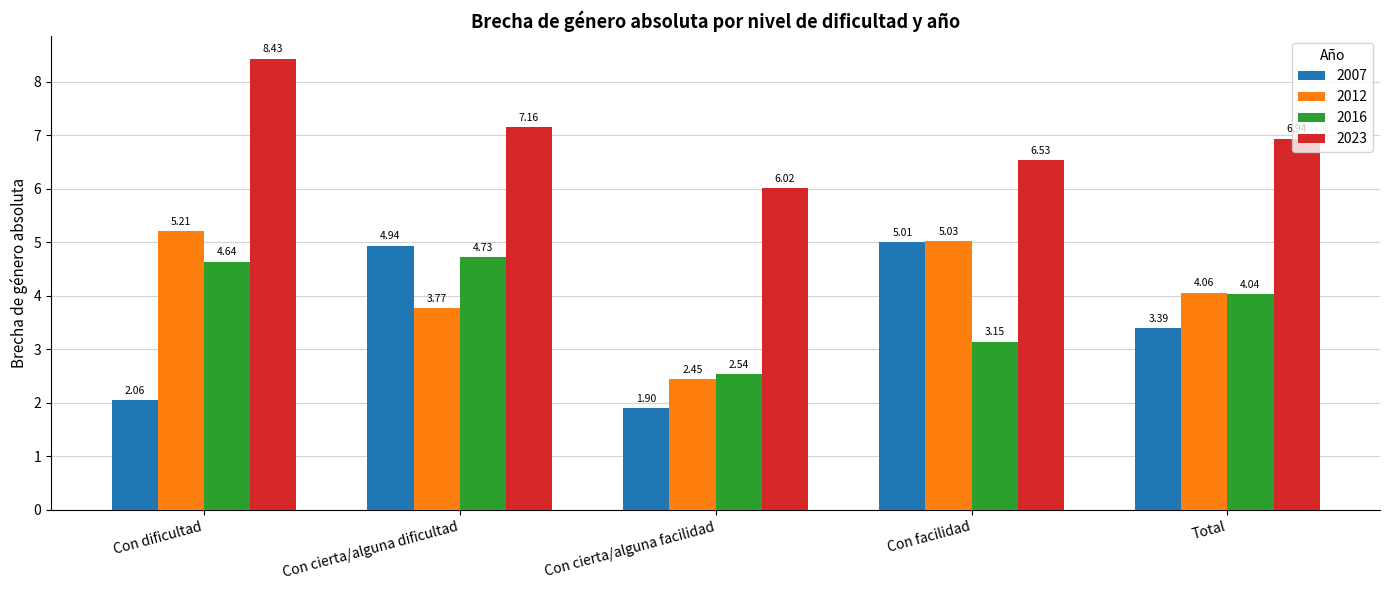

Is the value of 2012 at Con dificultad greater than the value of 2007 at Total?

Yes